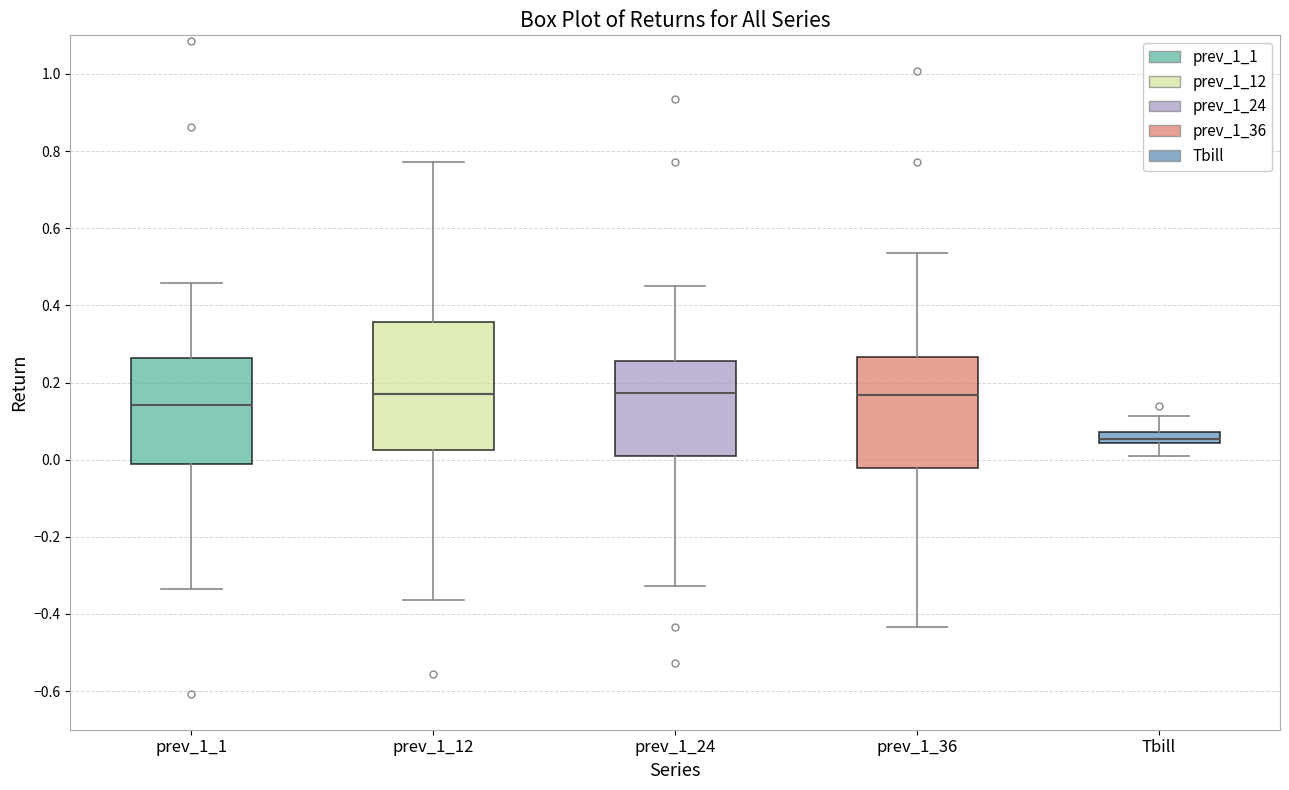

Where does the median line of the box for prev_1_1 sit on the y-axis? The values are not printed on the chart, so give them approximately, as read against the axis.

0.14